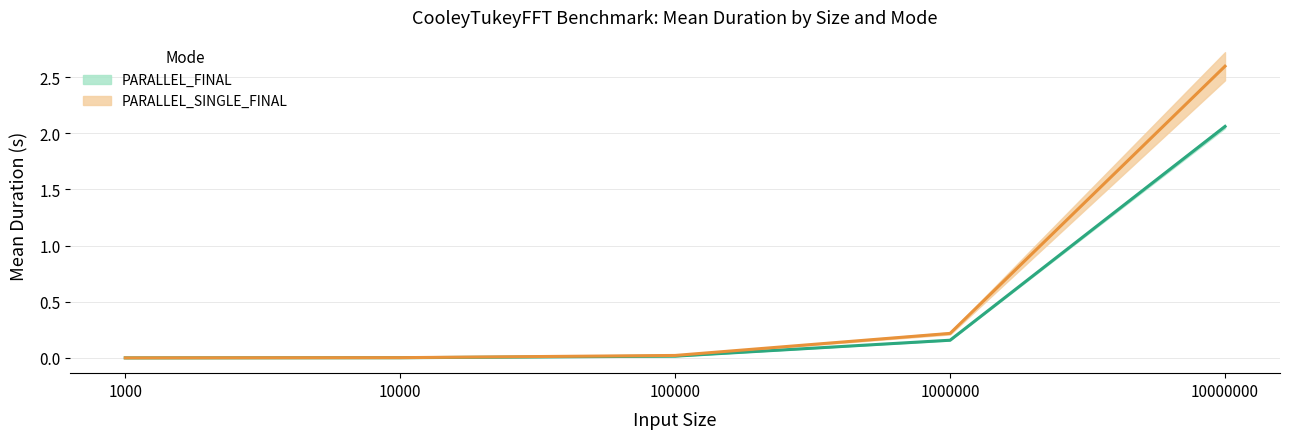

Which category has the lowest value in the PARALLEL_FINAL StdDev series?

1000